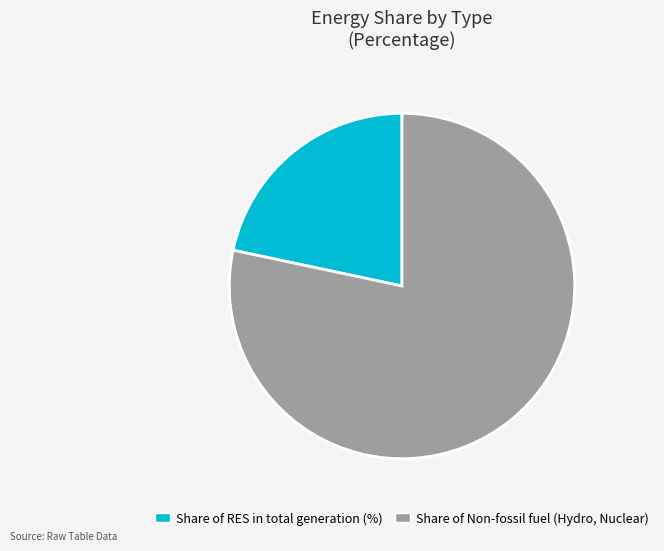

Between Share of Non-fossil fuel (Hydro, Nuclear) and Share of RES in total generation (%), which is larger?

Share of Non-fossil fuel (Hydro, Nuclear)